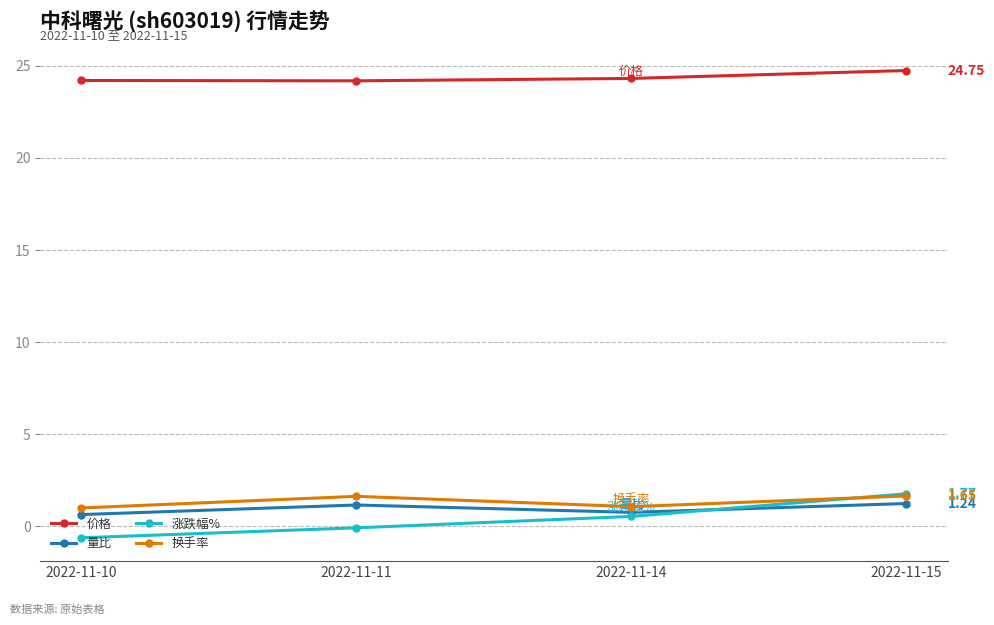

What is the value of the 价格 point at the 4th from the left?

24.8